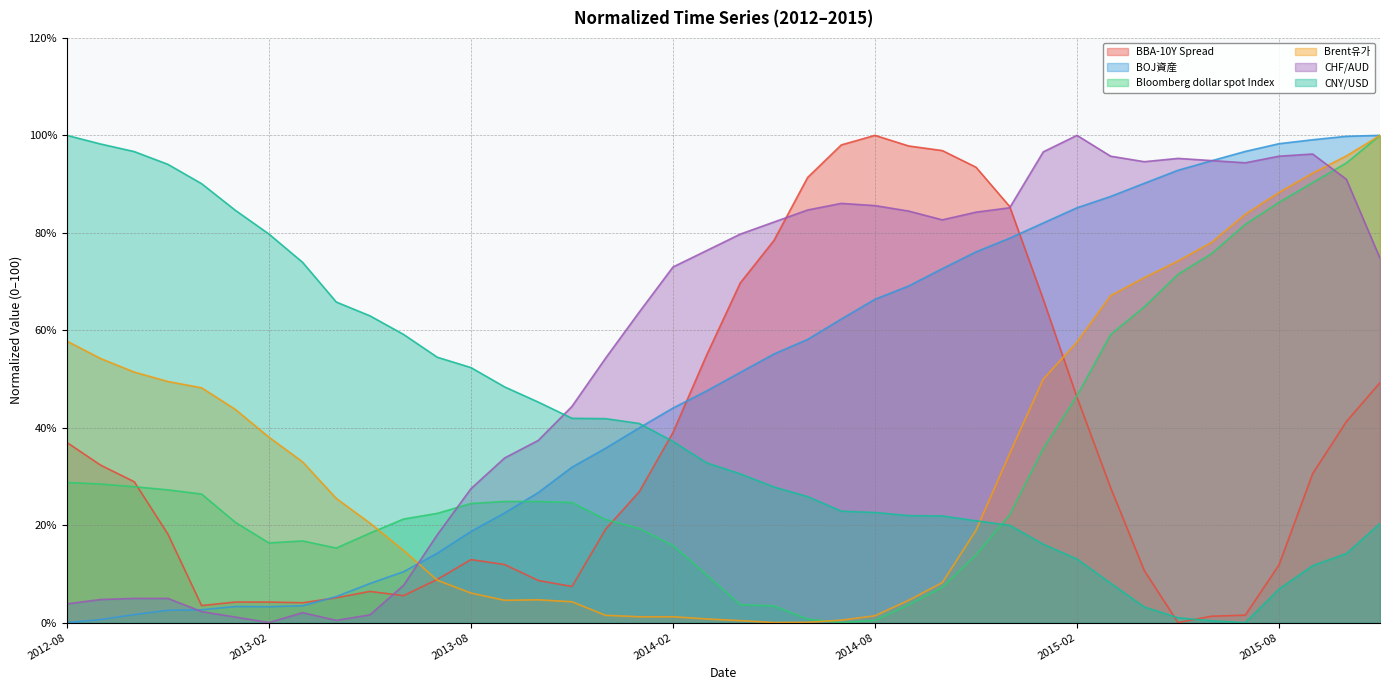

The CHF/AUD series shows 94.6 at 2015-04. True or false?

True